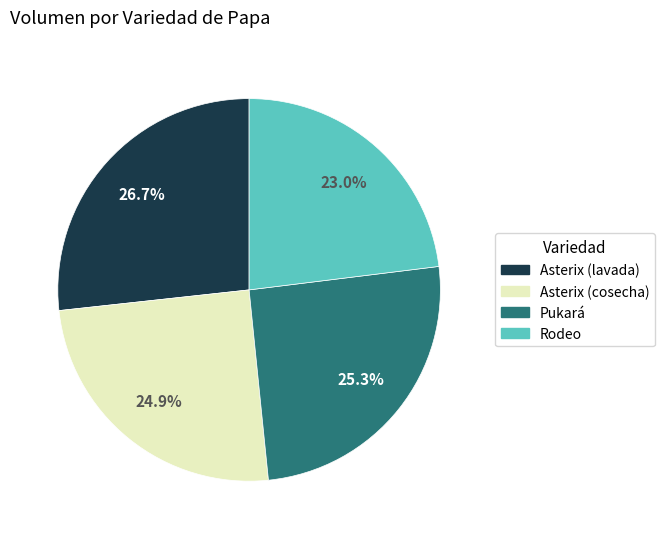

What is the ratio of the value at Asterix (lavada) to the value at Pukará?

1.1